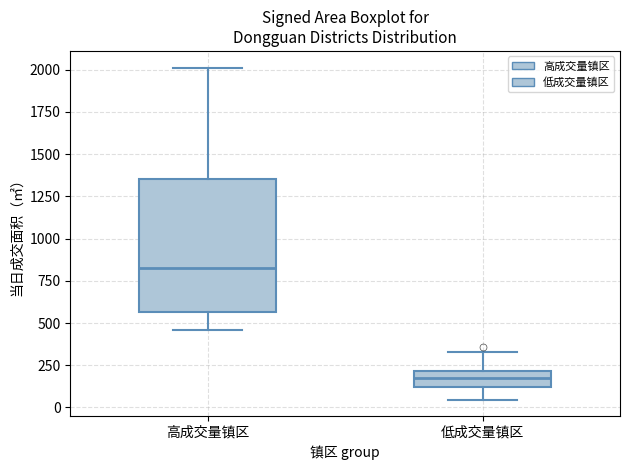

Comparing the boxes themselves (not the whiskers), which one is the tallest?

高成交量镇区